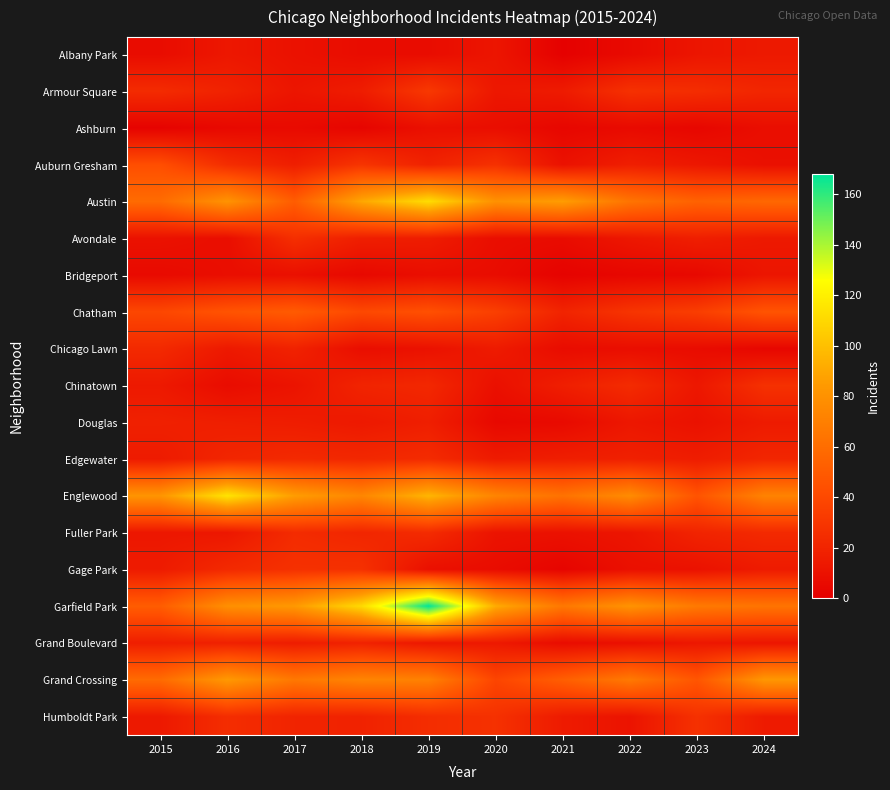

Reading right to left, extract all data points from this chart.

Albany Park: 2024=14	2023=12	2022=6	2021=1	2020=12	2019=7	2018=7	2017=10	2016=13	2015=7
Armour Square: 2024=21	2023=25	2022=27	2021=15	2020=13	2019=31	2018=16	2017=12	2016=19	2015=24
Ashburn: 2024=8	2023=4	2022=6	2021=4	2020=8	2019=9	2018=3	2017=6	2016=5	2015=2
Auburn Gresham: 2024=9	2023=13	2022=17	2021=10	2020=27	2019=19	2018=29	2017=17	2016=25	2015=43
Austin: 2024=57	2023=54	2022=64	2021=86	2020=80	2019=112	2018=90	2017=51	2016=81	2015=59
Avondale: 2024=14	2023=17	2022=13	2021=7	2020=8	2019=16	2018=17	2017=26	2016=8	2015=10
Bridgeport: 2024=12	2023=5	2022=4	2021=2	2020=7	2019=8	2018=5	2017=9	2016=8	2015=6
Chatham: 2024=46	2023=34	2022=29	2021=20	2020=35	2019=44	2018=40	2017=50	2016=46	2015=39
Chicago Lawn: 2024=4	2023=7	2022=8	2021=7	2020=15	2019=10	2018=8	2017=19	2016=14	2015=23
Chinatown: 2024=27	2023=13	2022=24	2021=17	2020=9	2019=22	2018=20	2017=11	2016=7	2015=14
Douglas: 2024=15	2023=10	2022=13	2021=6	2020=5	2019=17	2018=14	2017=16	2016=17	2015=18
Edgewater: 2024=21	2023=16	2022=18	2021=17	2020=15	2019=24	2018=22	2017=23	2016=21	2015=15
Englewood: 2024=72	2023=46	2022=77	2021=63	2020=73	2019=96	2018=74	2017=86	2016=115	2015=82
Fuller Park: 2024=23	2023=20	2022=12	2021=10	2020=11	2019=24	2018=21	2017=24	2016=13	2015=13
Gage Park: 2024=15	2023=10	2022=9	2021=3	2020=7	2019=9	2018=27	2017=27	2016=23	2015=15
Garfield Park: 2024=64	2023=67	2022=81	2021=66	2020=92	2019=168	2018=111	2017=84	2016=79	2015=51
Grand Boulevard: 2024=12	2023=13	2022=9	2021=7	2020=14	2019=13	2018=19	2017=16	2016=18	2015=17
Grand Crossing: 2024=83	2023=47	2022=67	2021=52	2020=38	2019=71	2018=73	2017=66	2016=84	2015=59
Humboldt Park: 2024=15	2023=27	2022=11	2021=15	2020=27	2019=25	2018=19	2017=20	2016=25	2015=14